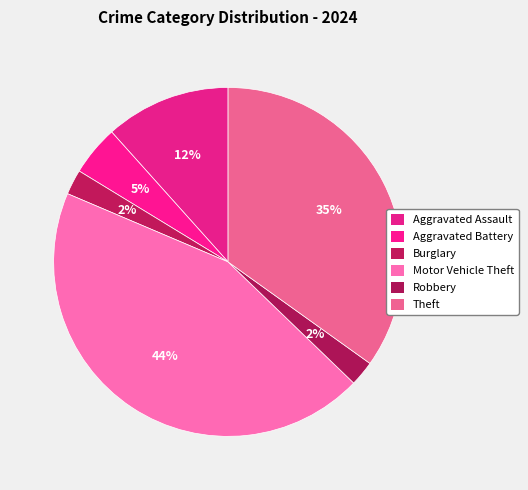

Which slice is the smallest?

Burglary